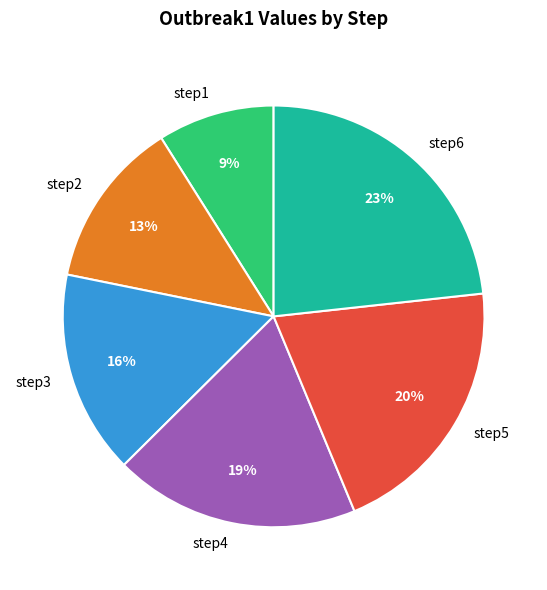

Count the number of slices in the pie.

6